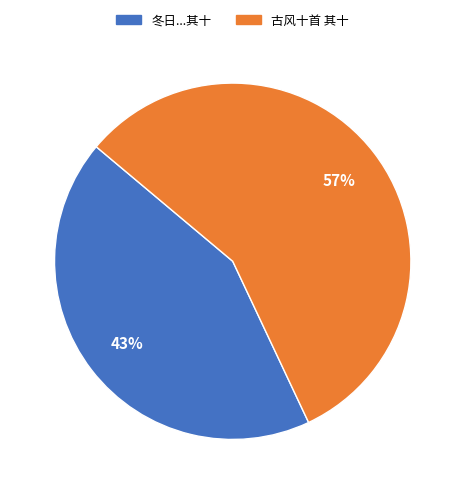

To the nearest percent, what is the average slice percentage?

50%